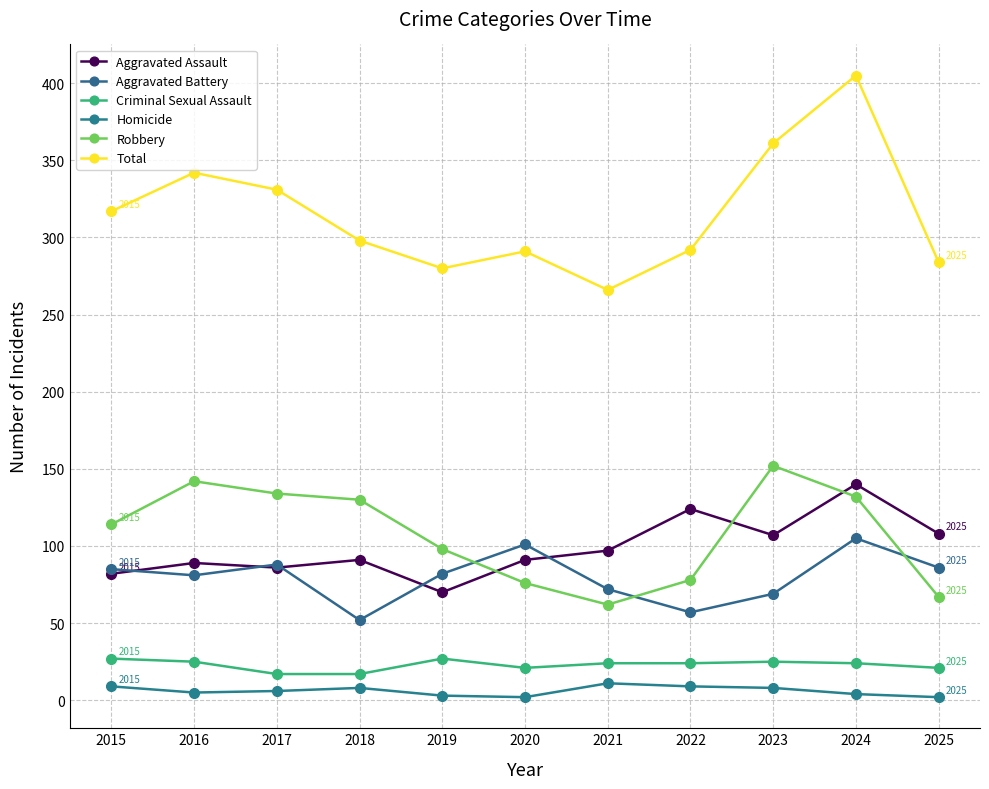

True or false: Aggravated Battery has a value of 105 at 2024.

True